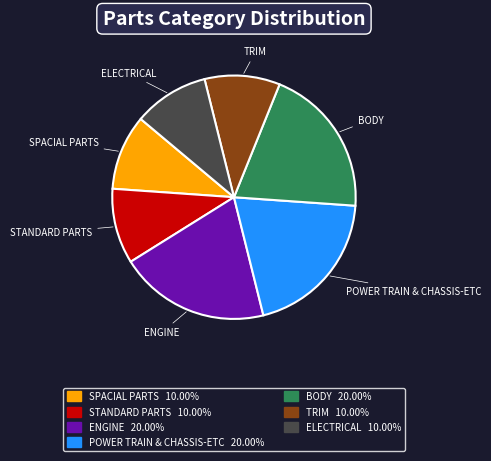

Which has a higher value, ENGINE or ELECTRICAL?

ENGINE